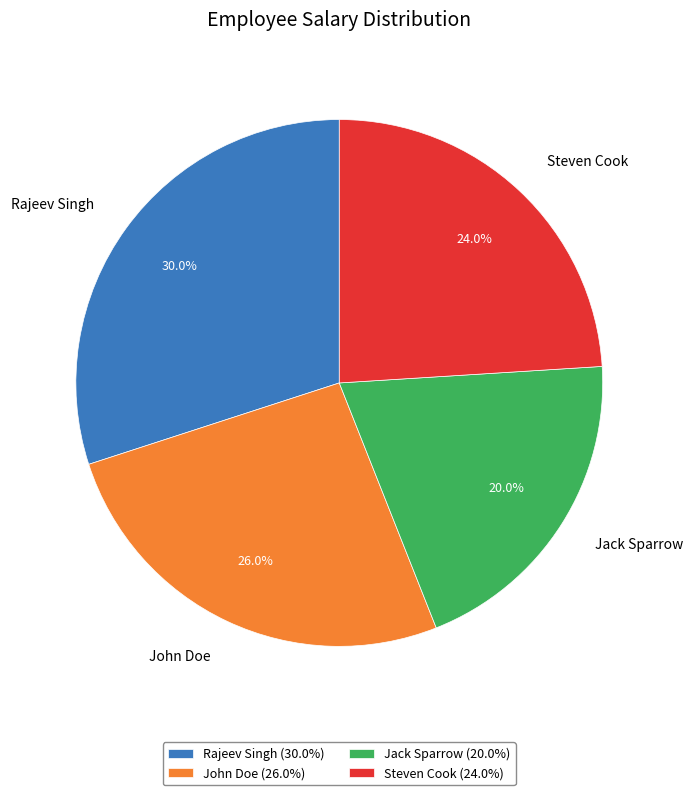

Which category has the biggest portion of the pie?

Rajeev Singh